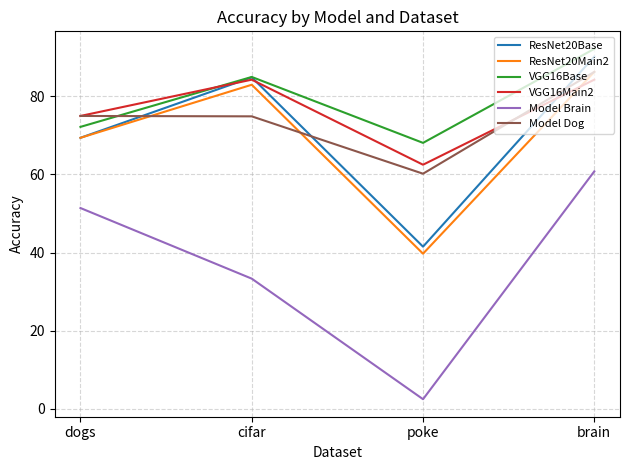

Does the chart have visible grid lines?

Yes